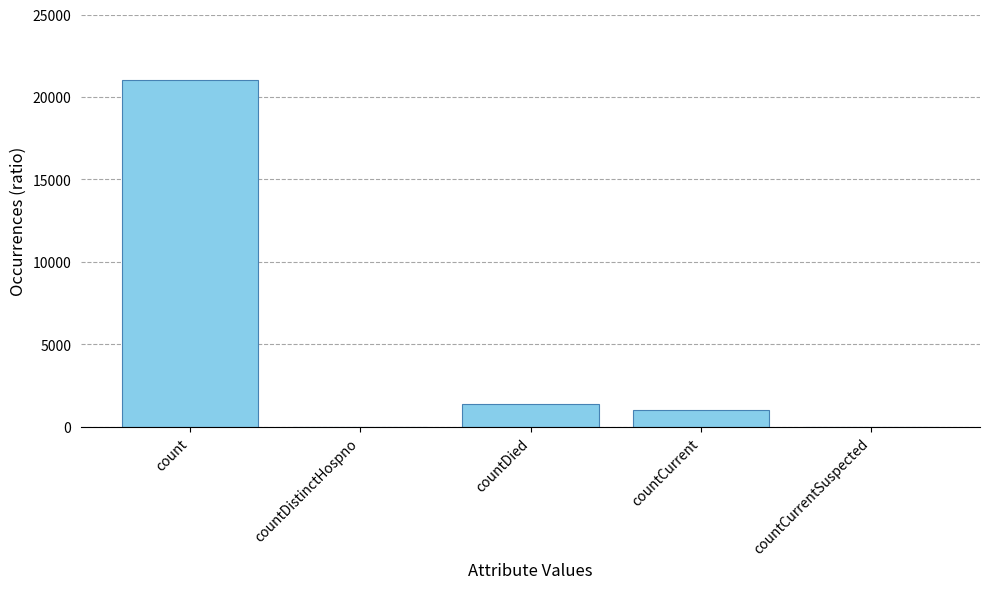

What is the sum of the values at countCurrentSuspected and count?

21050